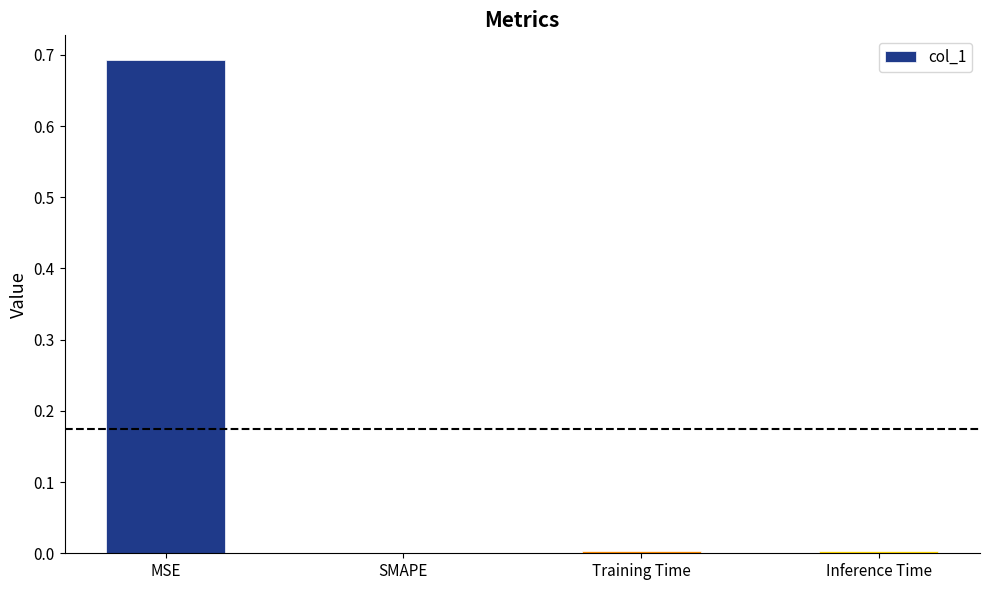

True or false: the data shows 0.5 at SMAPE.

False